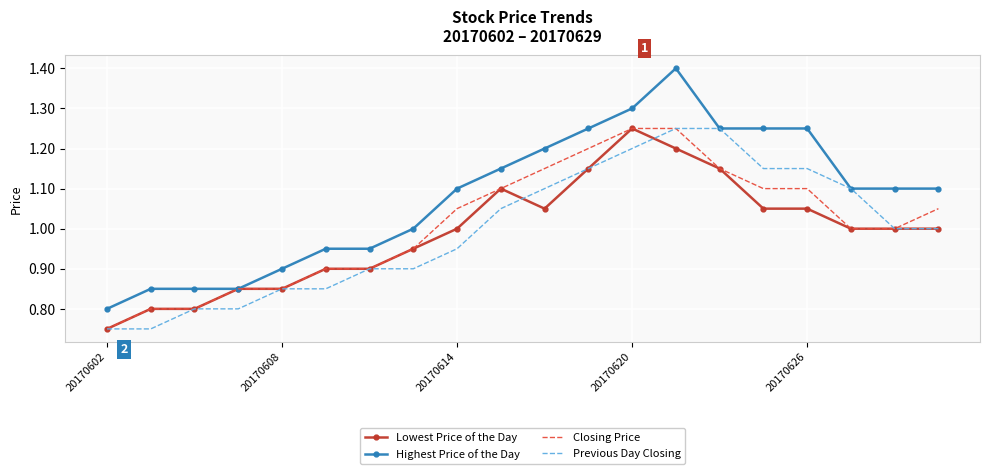

What is the greatest value displayed?

1.4